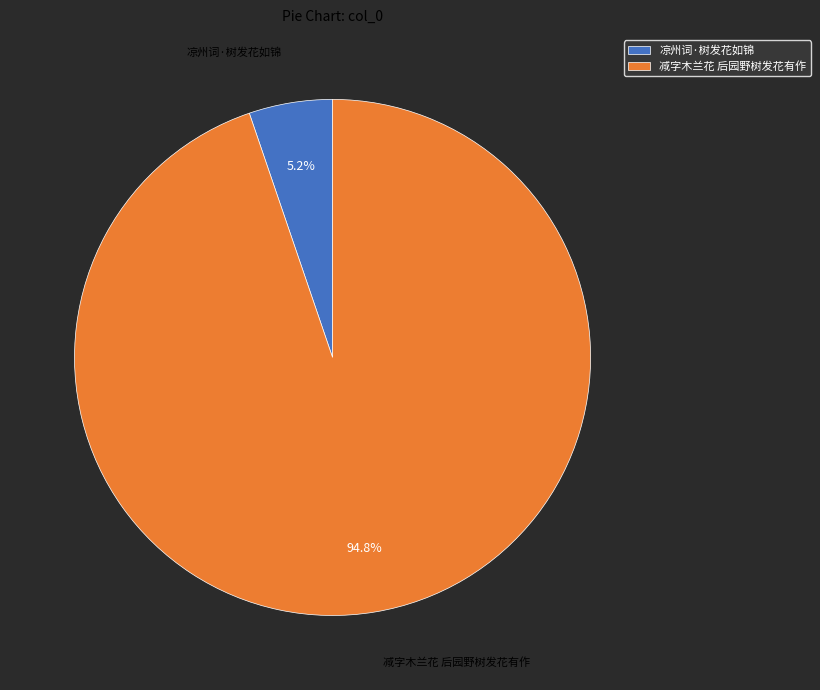

Between 减字木兰花 后园野树发花有作 and 凉州词·树发花如锦, which is larger?

减字木兰花 后园野树发花有作